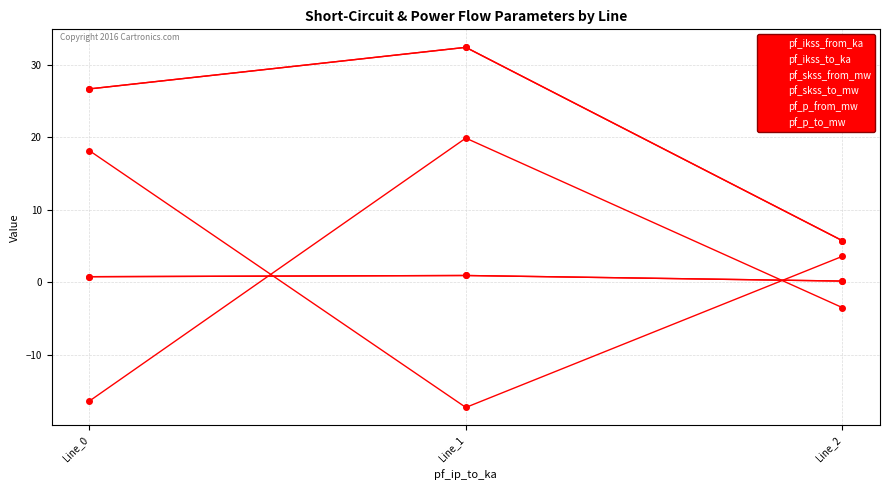

At which category does the chart reach its minimum across all series?

Line_1